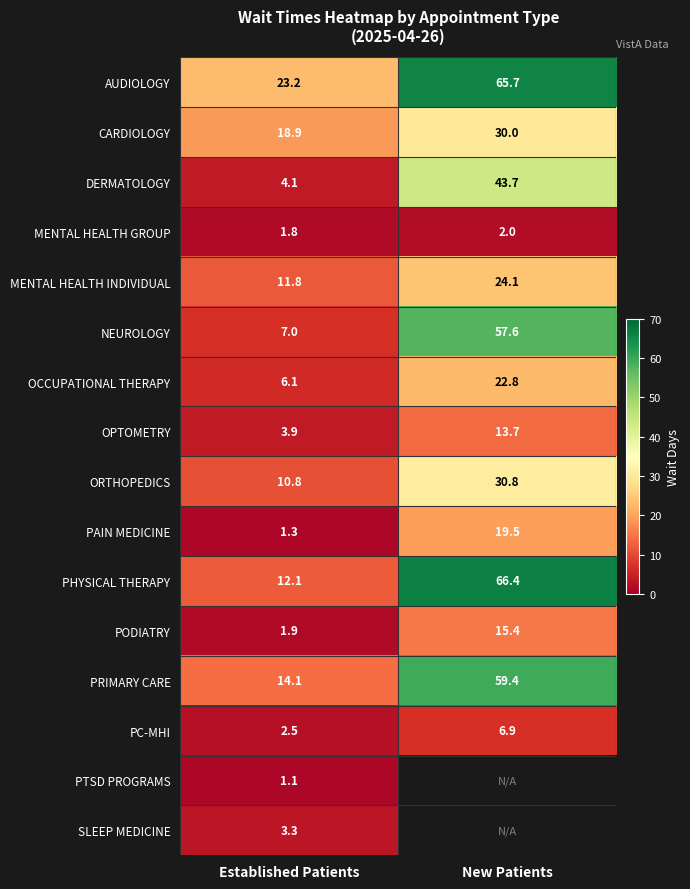

Where does the MENTAL HEALTH INDIVIDUAL series first go above 24?

New Patients